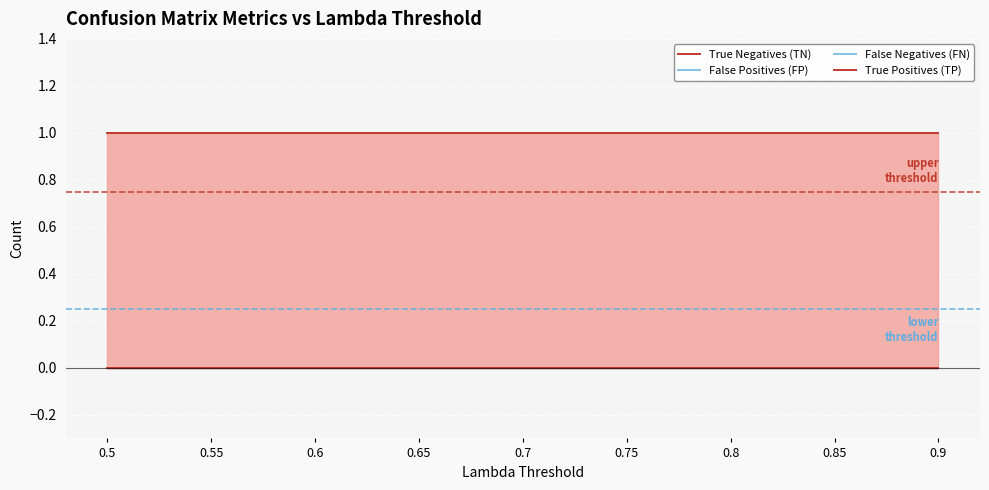

How many lines are shown in the chart?

4